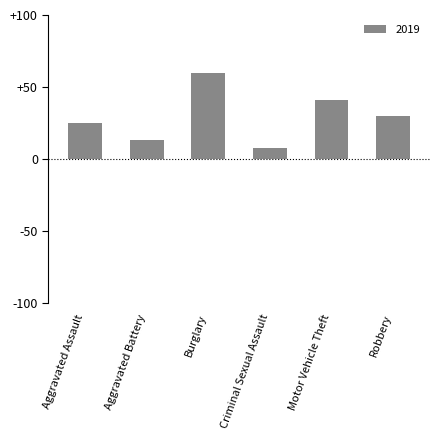

What is the ratio of the value at Aggravated Battery to the value at Criminal Sexual Assault?

1.6